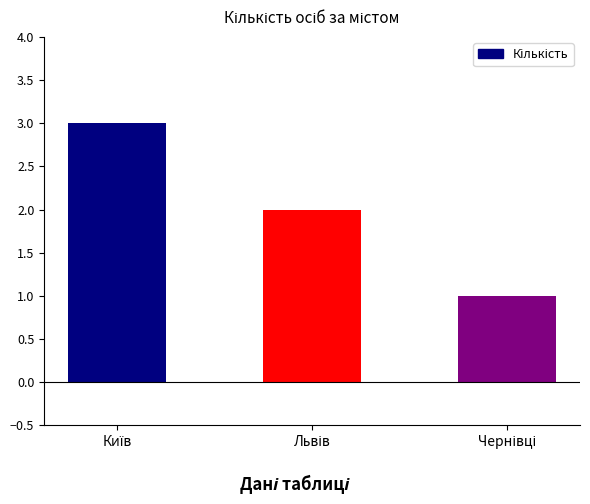

How many values are between 1 and 3?

3